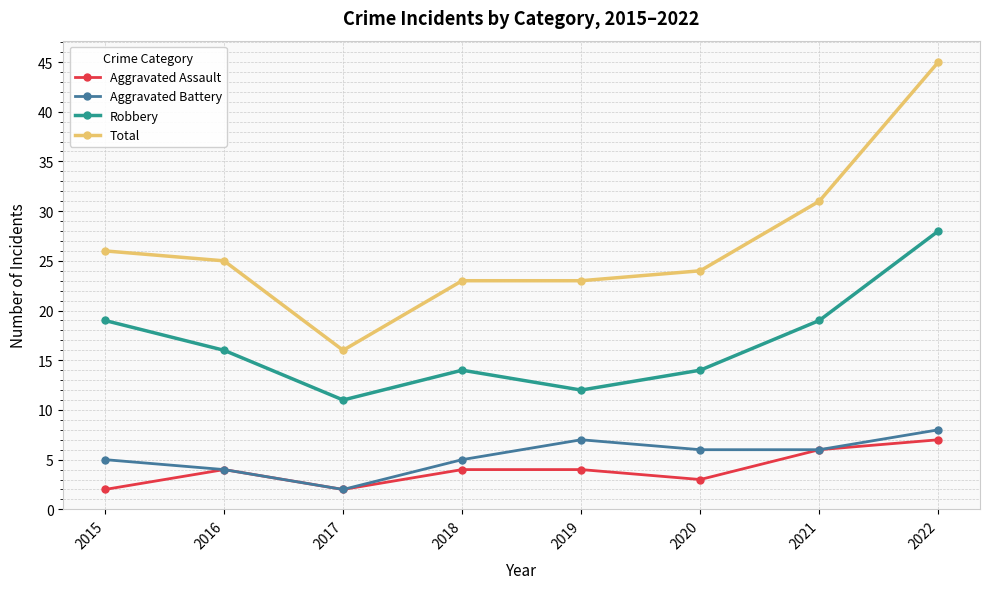

True or false: Aggravated Assault and Total cross at least once.

False